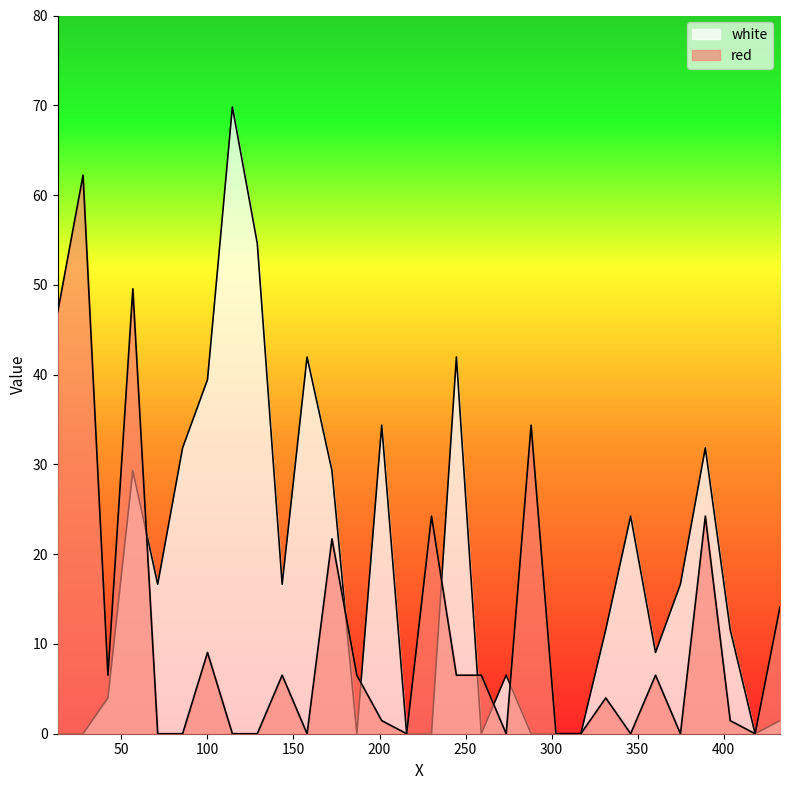

At which category is the sum across all series the highest?

56.6335